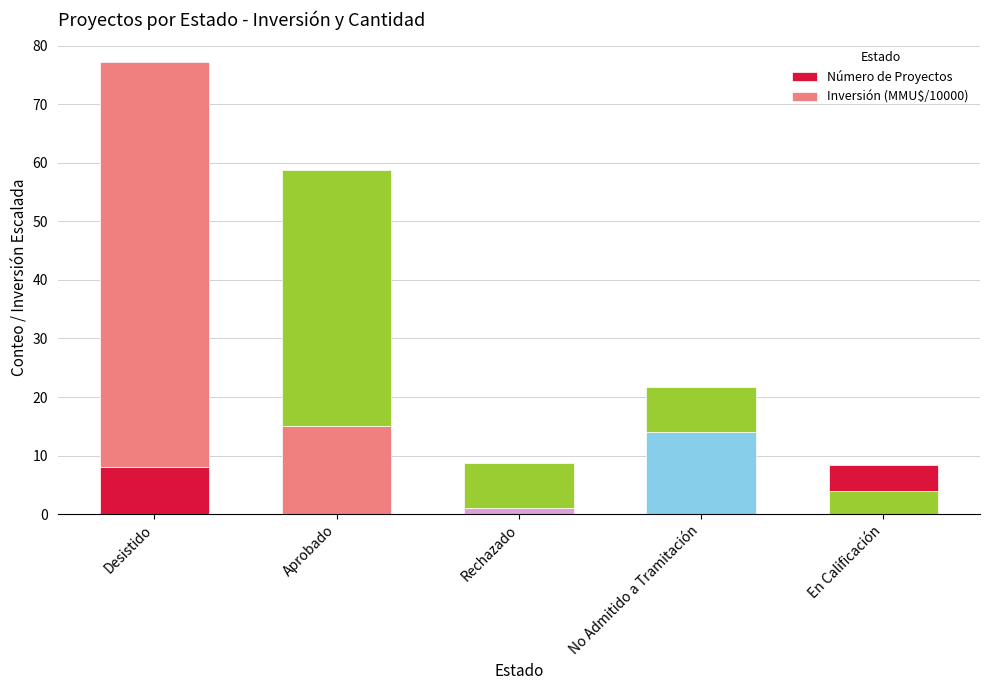

Are the bars grouped side by side (vs. stacked)?

No